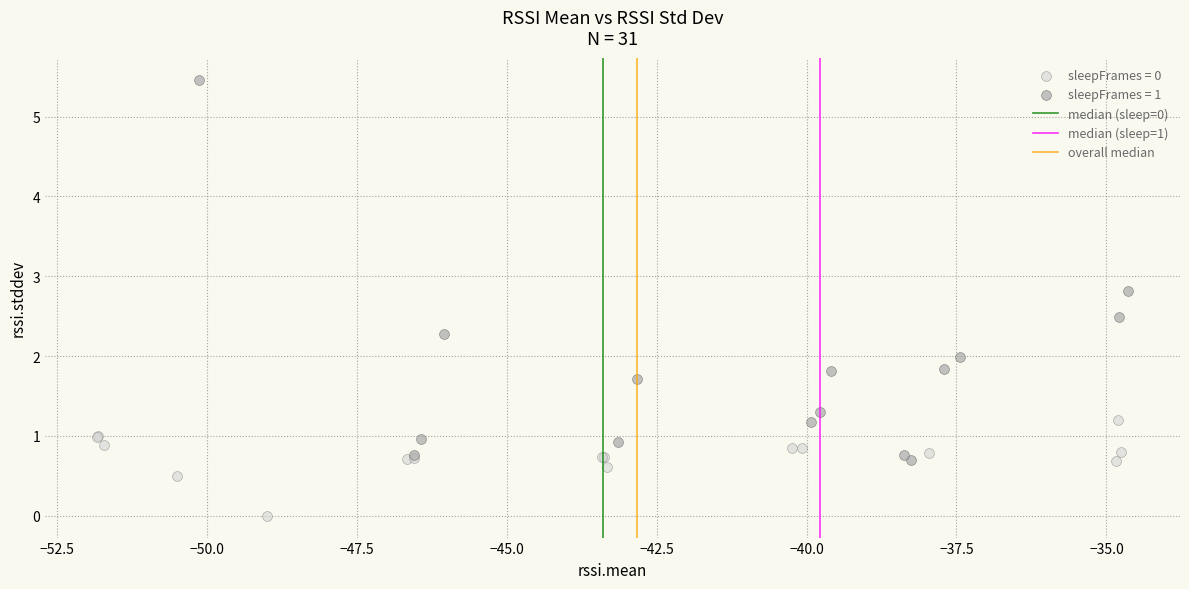

Which series has the largest Y range (max minus min)?

sleepFrames = 1